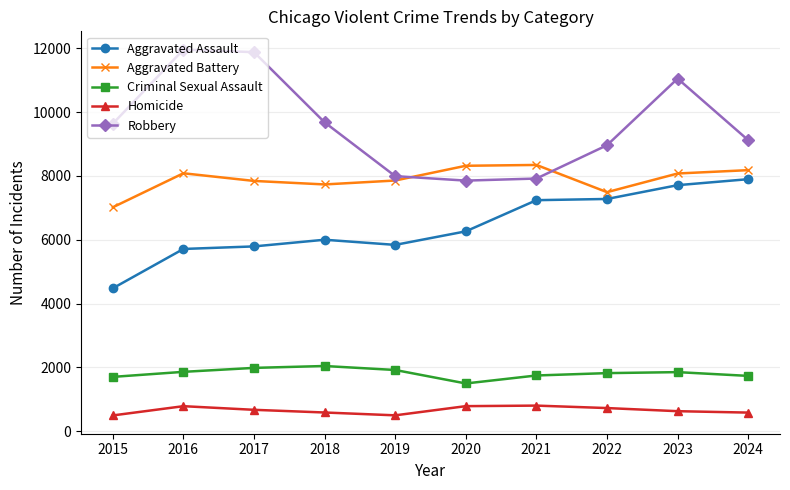

Rank the series by their maximum value, from lowest to highest.

Homicide, Criminal Sexual Assault, Aggravated Assault, Aggravated Battery, Robbery